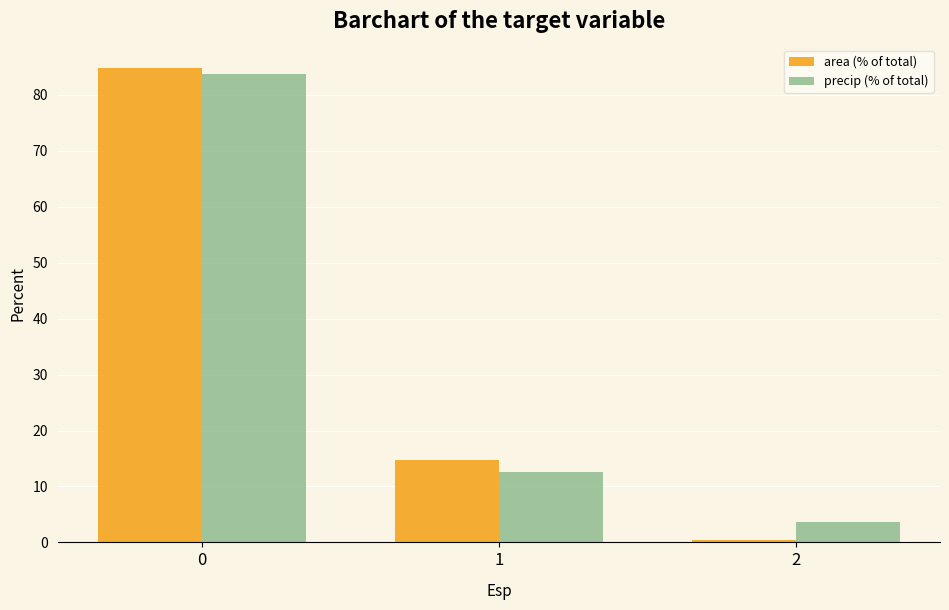

What is the sum of all area (% of total) values?

100.0